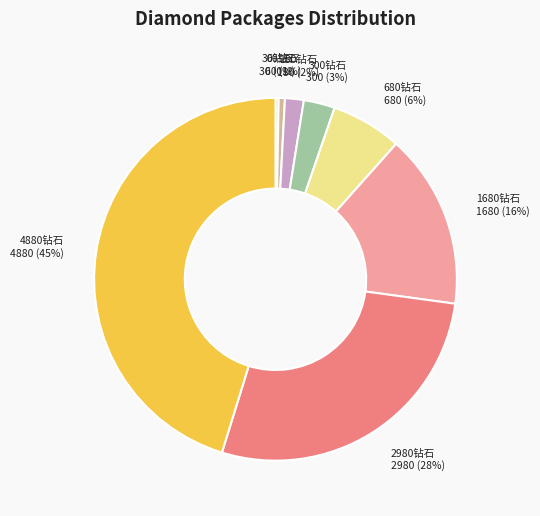

Do 300钻石 and 680钻石 together represent more than half of the pie?

No